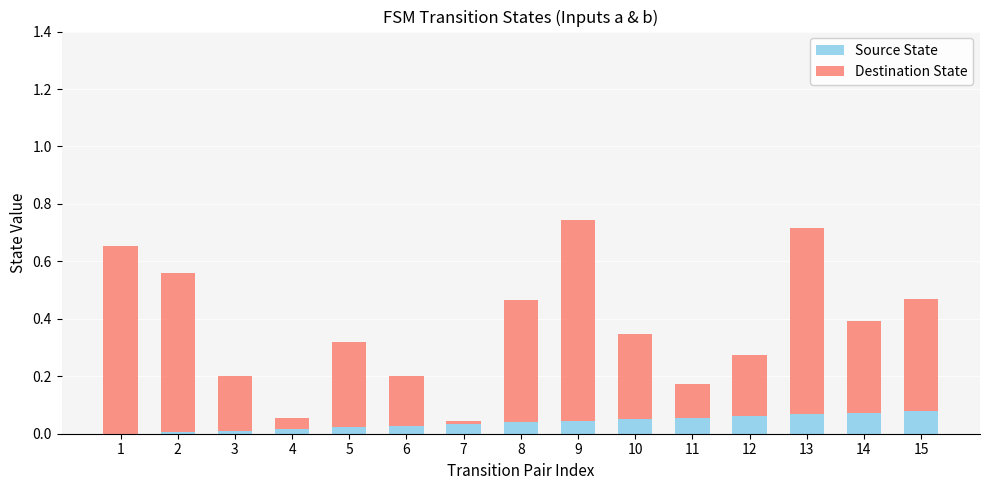

Is it true that Source State equals 0.0 at 5?

True